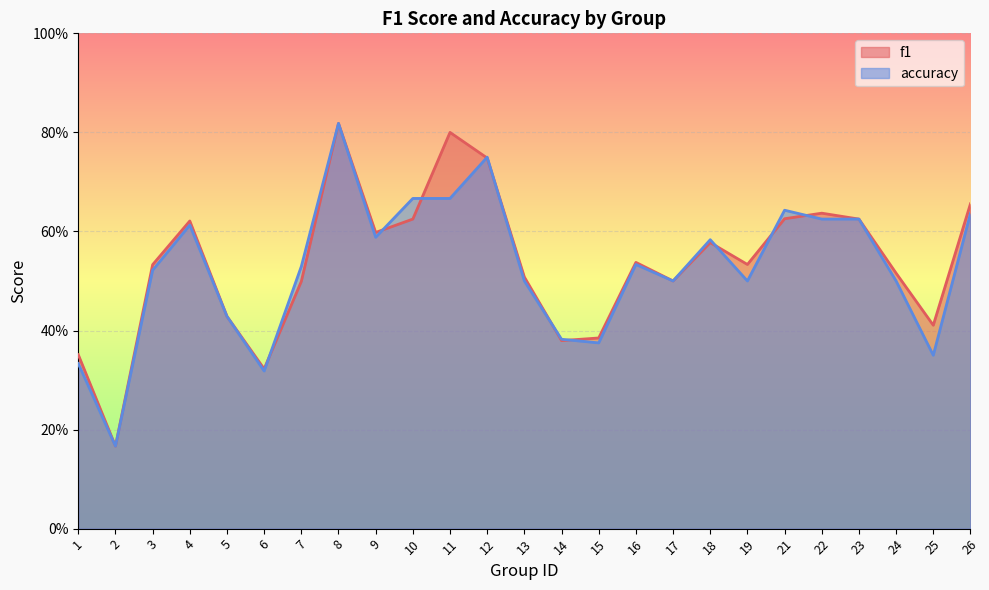

The accuracy series shows 0.7 at 17. True or false?

False